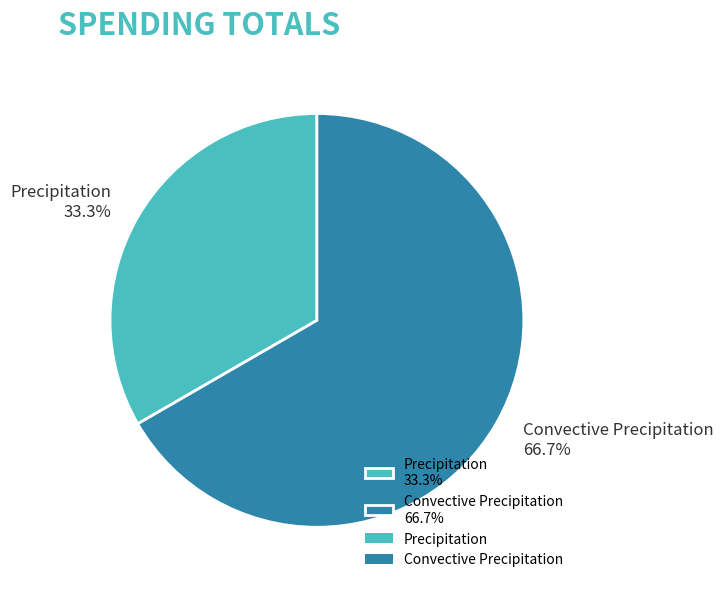

Does Precipitation represent more than half of the total?

No